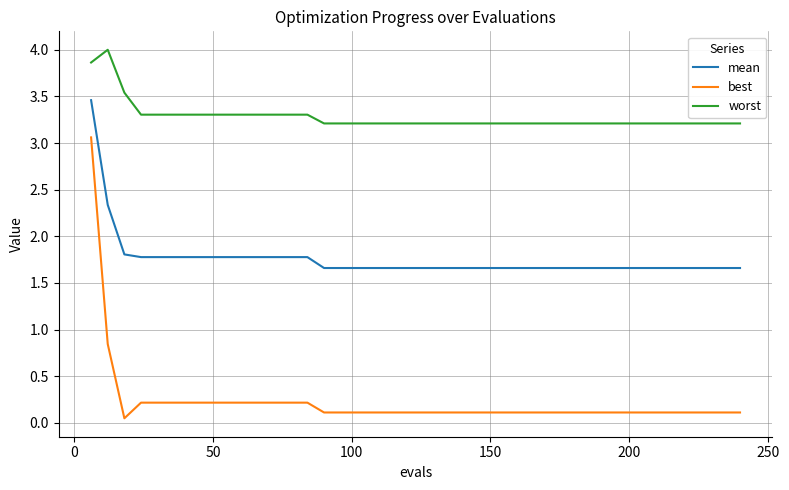

What are all the series names shown in the legend?

mean, best, worst